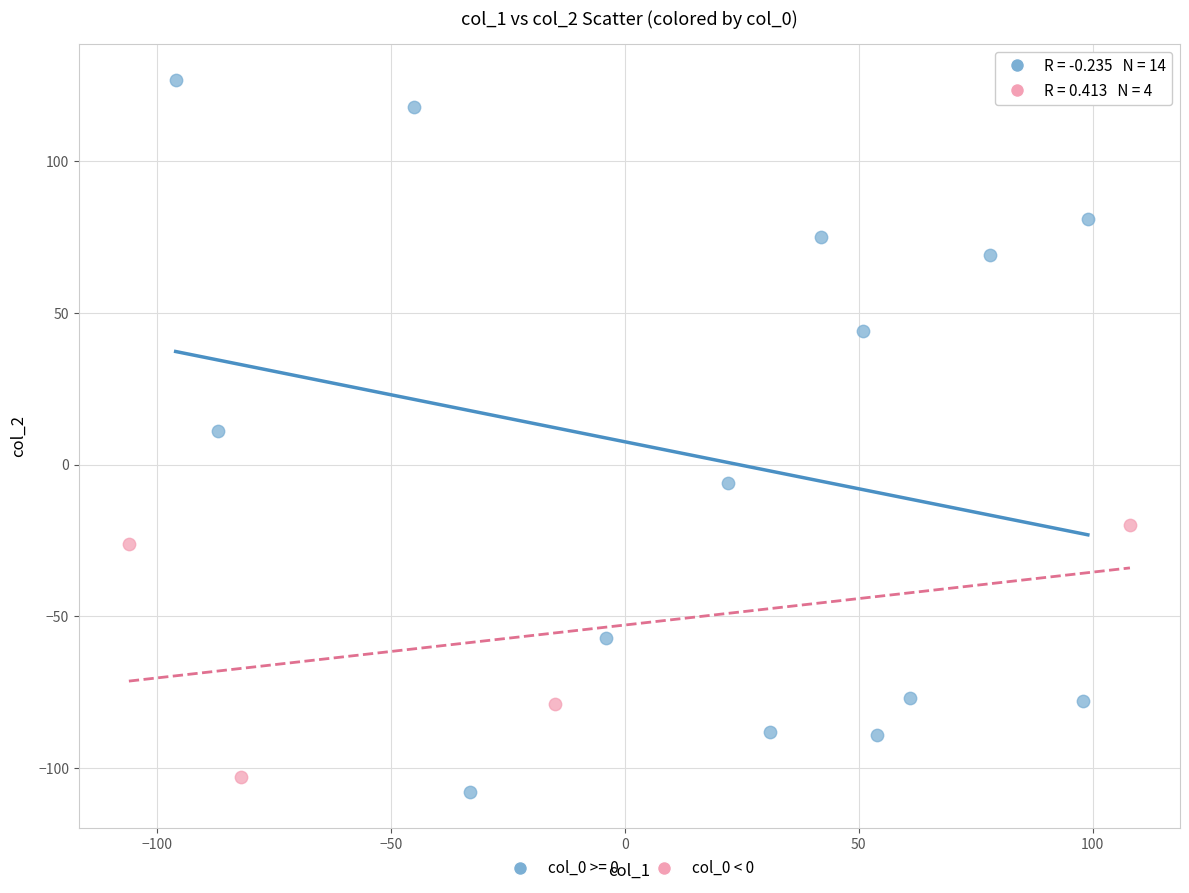

Which series has the widest spread of Y values?

col_0 >= 0